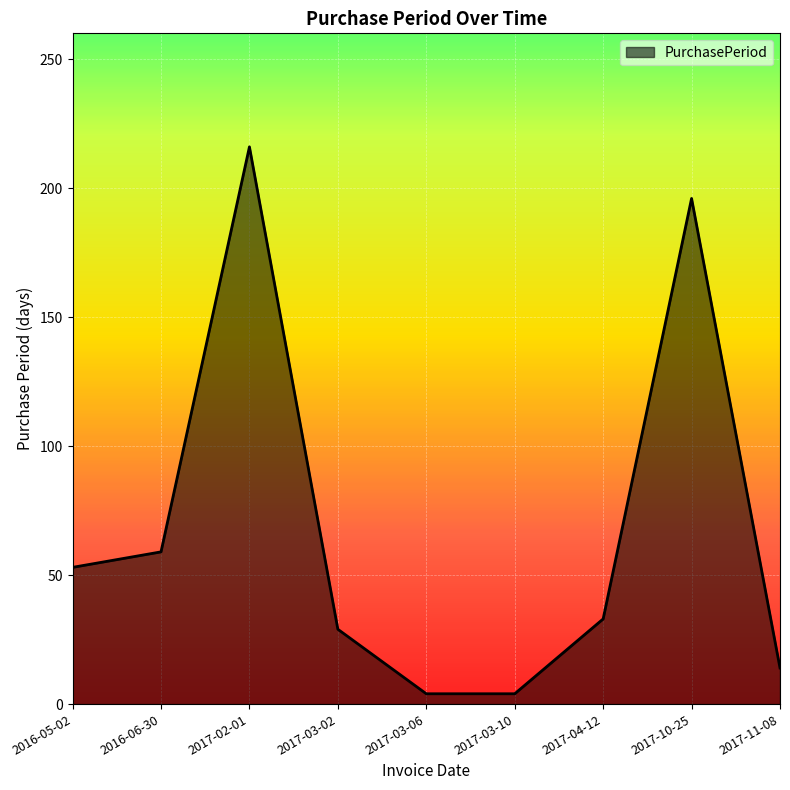

Is it true that the value at 2017-04-12 is 58?

False